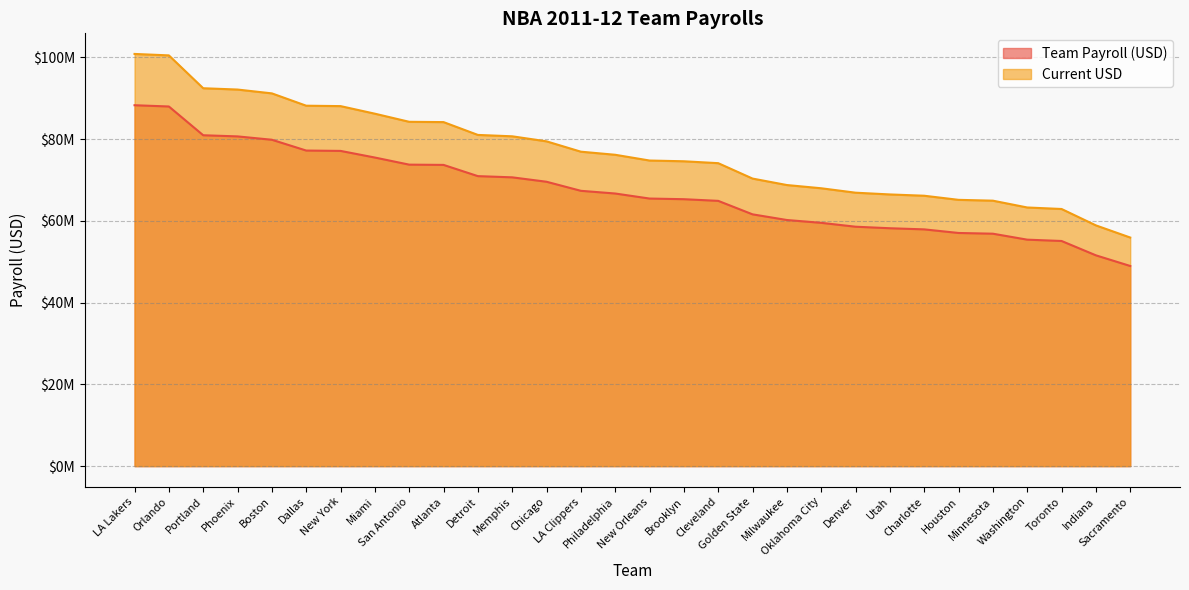

What position from the left is Charlotte?

24